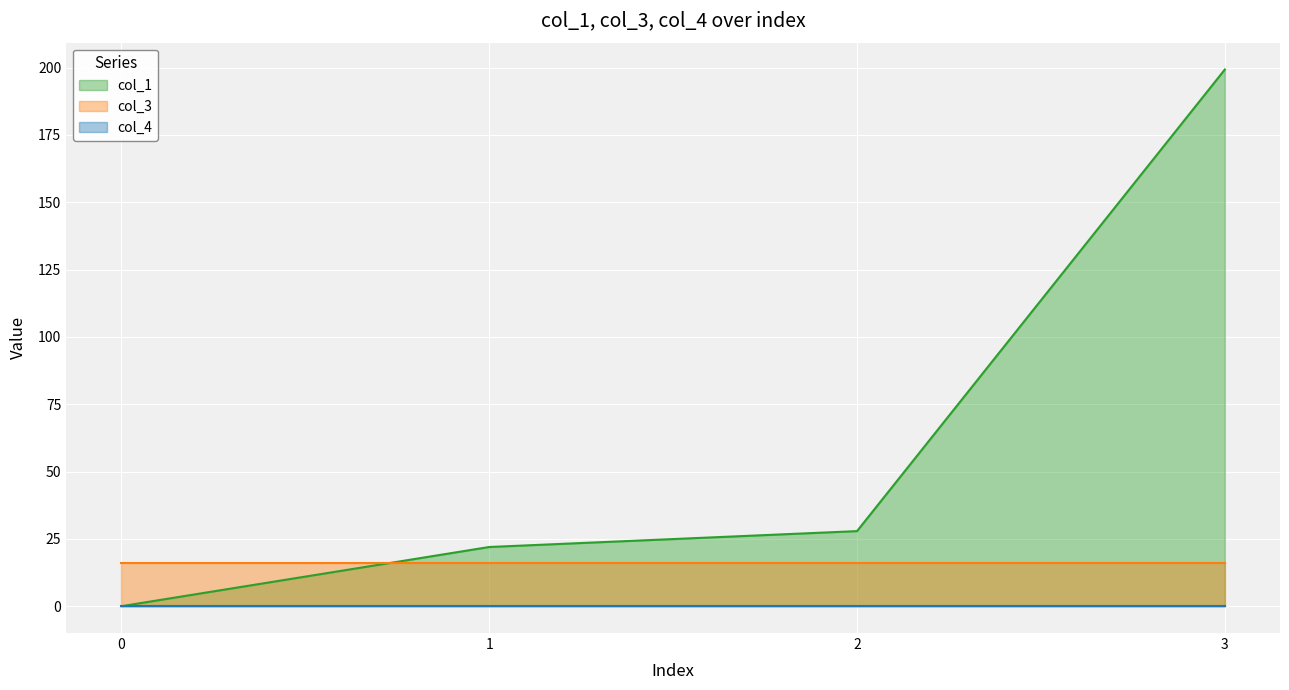

What is the average value of the col_3 series?

16.0